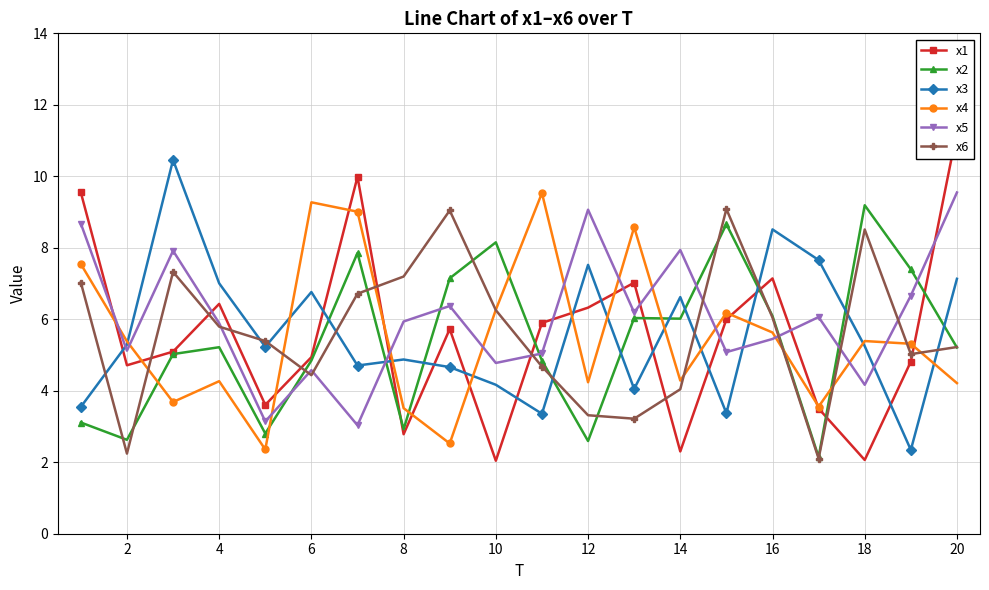

Is it true that x2 equals 7.7 at 4?

False